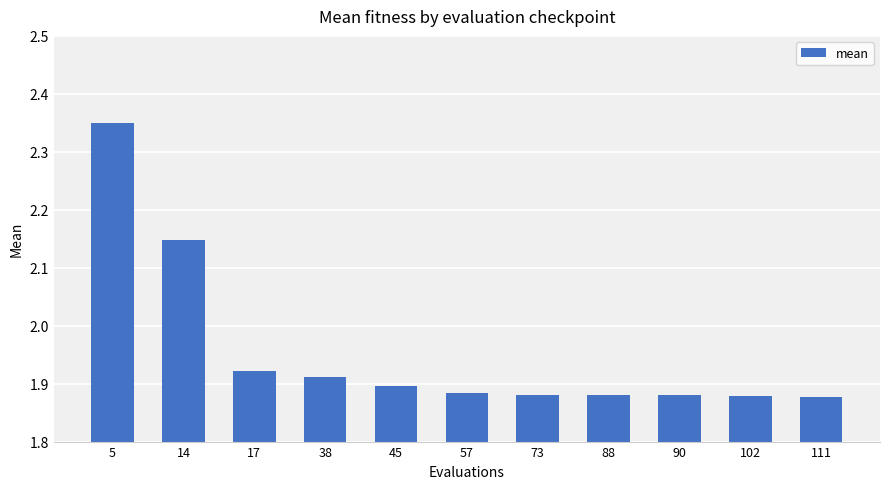

What is the sum of the values at 73 and 57?

3.8